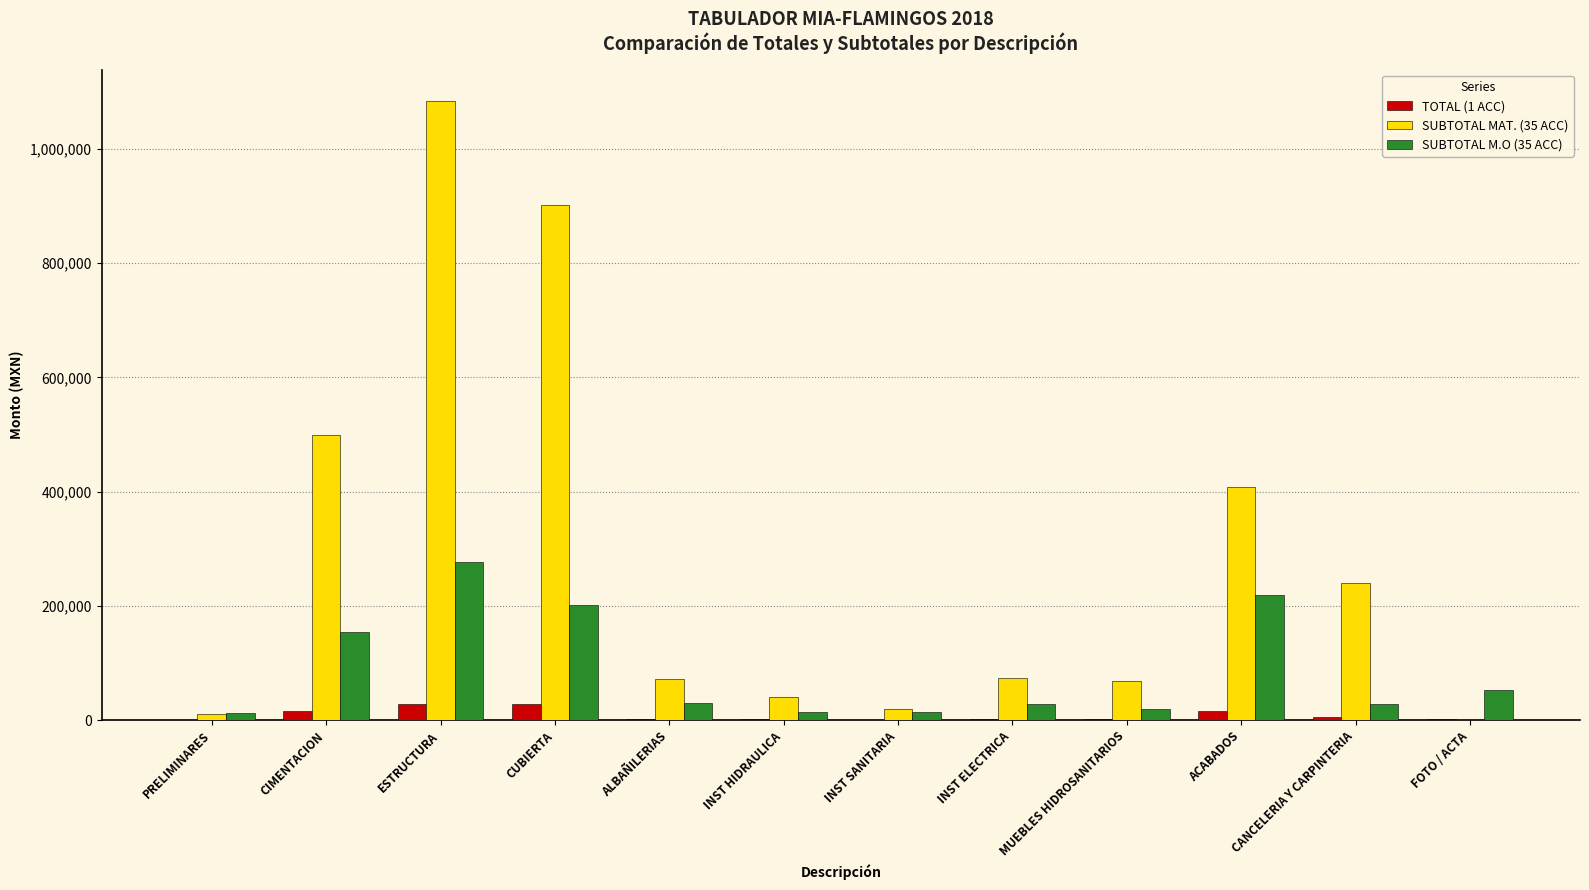

How many distinct data groups are displayed?

3